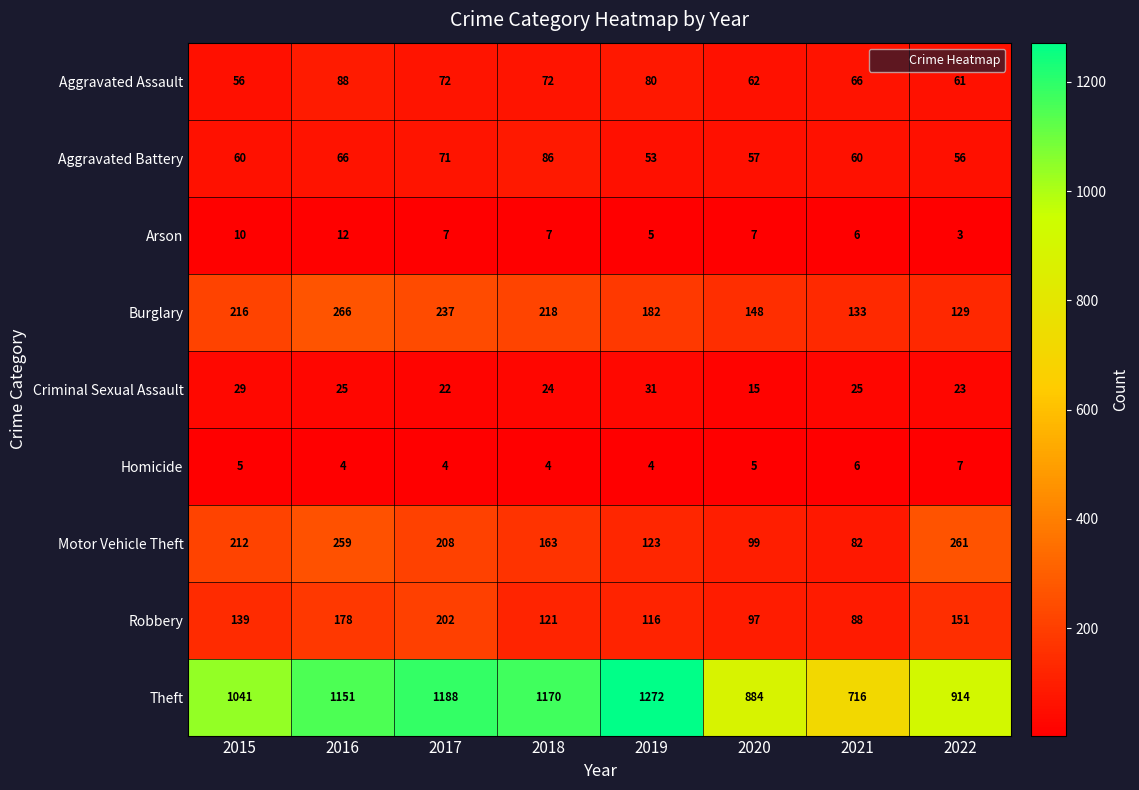

What is the difference between the Theft values at 2022 and 2019?

358